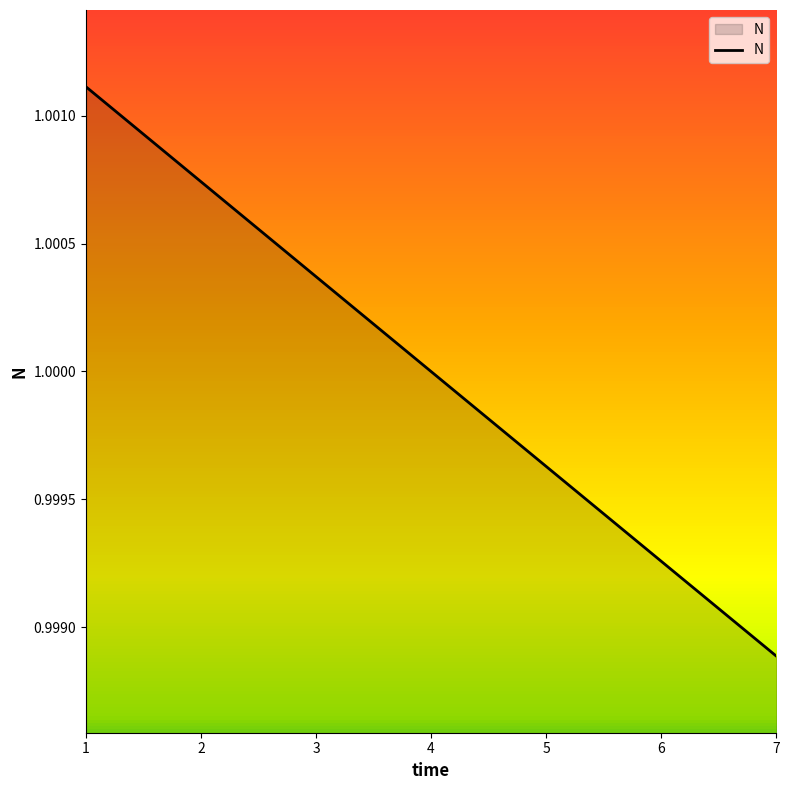

Which category has the lowest value across all series?

7